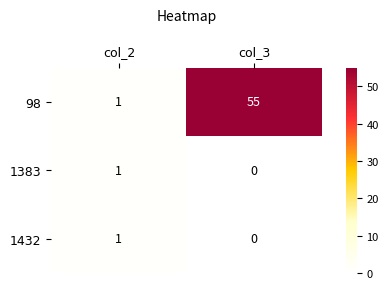

The 98 series shows 55 at col_3. True or false?

True